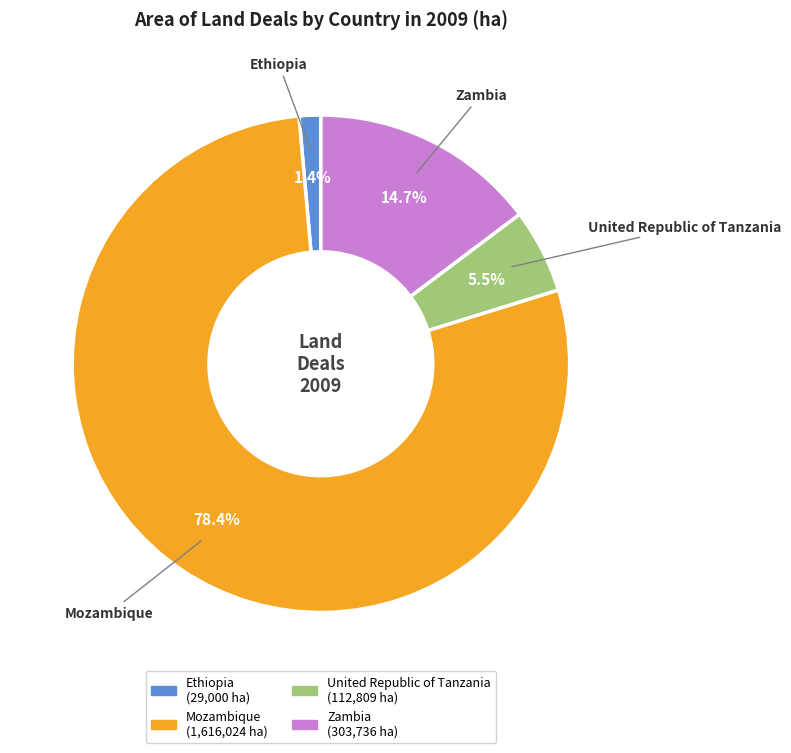

To the nearest percent, what is the difference between the largest and smallest slice percentages?

77%